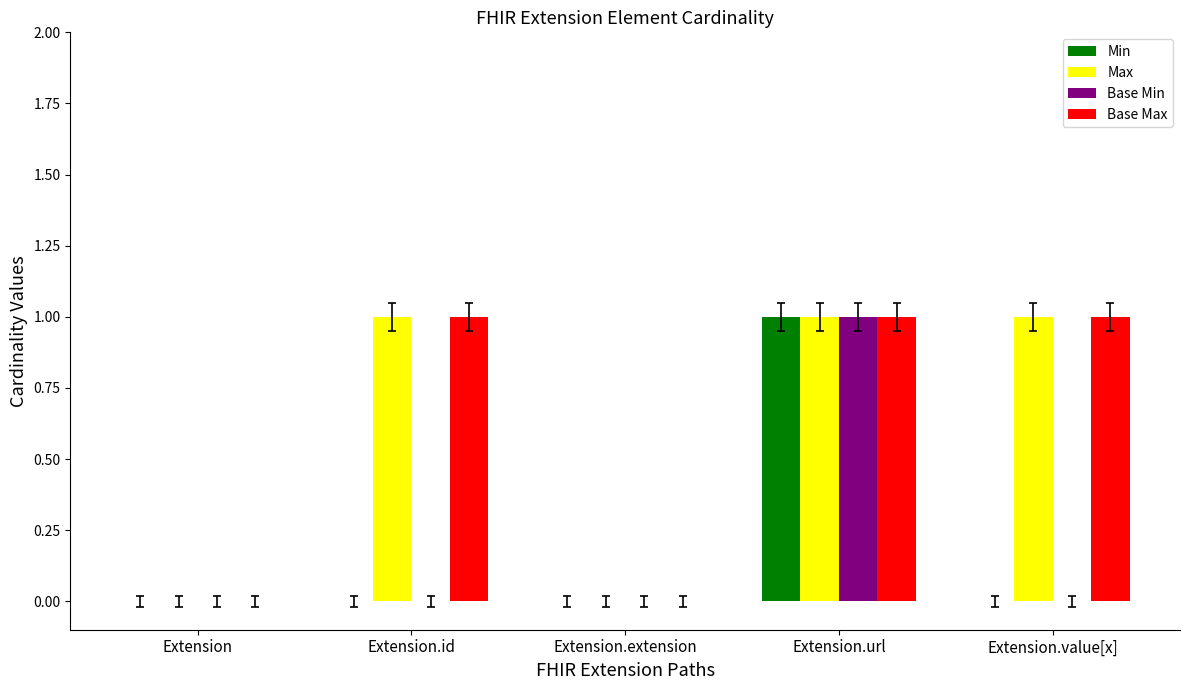

What is the average value of the Base Max series?

1